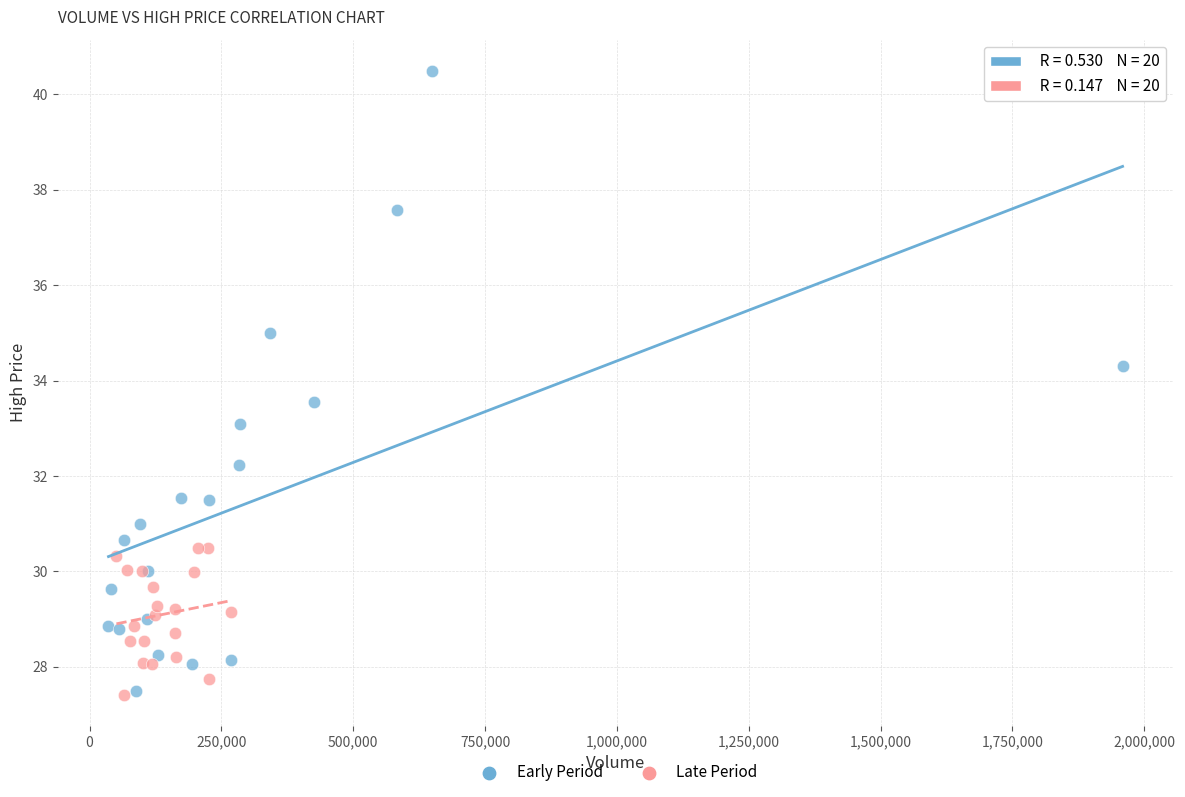

Which series contains the highest Y value?

Early Period